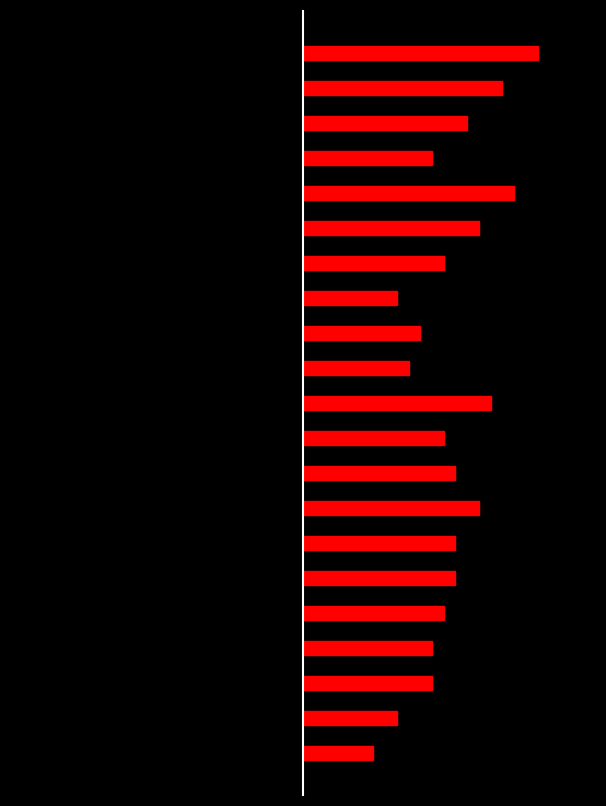

How many groups of bars are there?

21